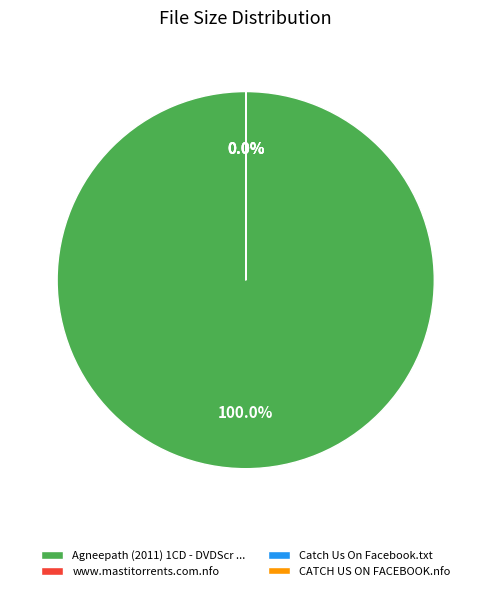

Which category accounts for the majority?

Agneepath (2011) 1CD - DVDScr - Xvid